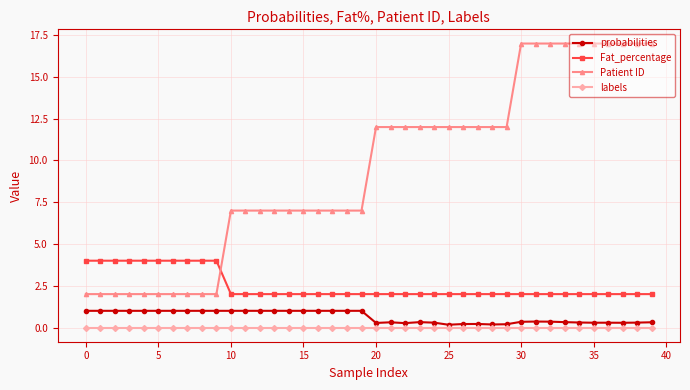

True or false: probabilities and Patient ID intersect in this chart.

False